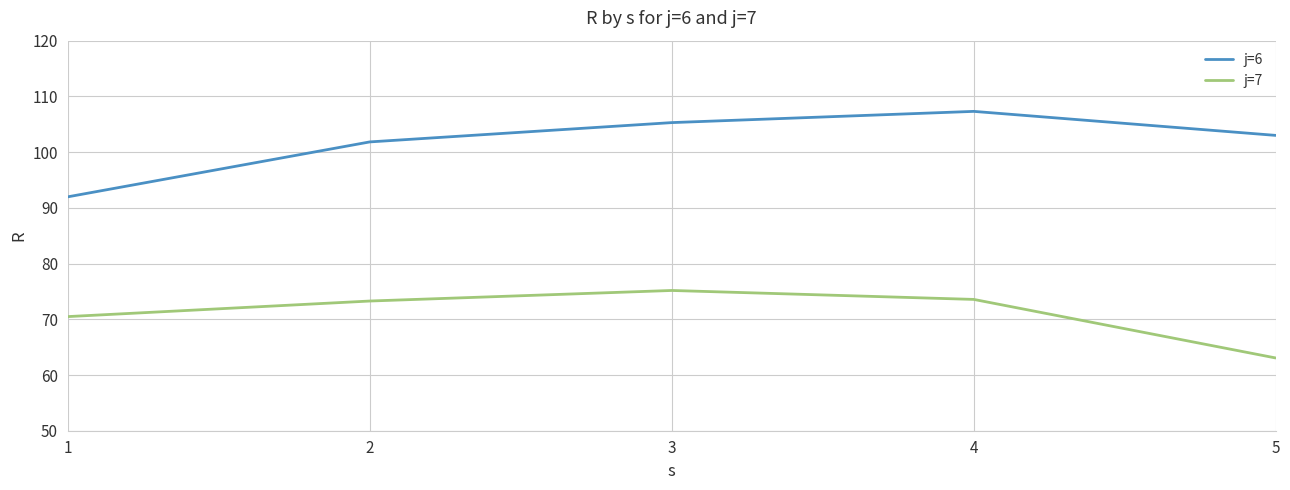

Does the chart display data point markers on the line(s)?

No